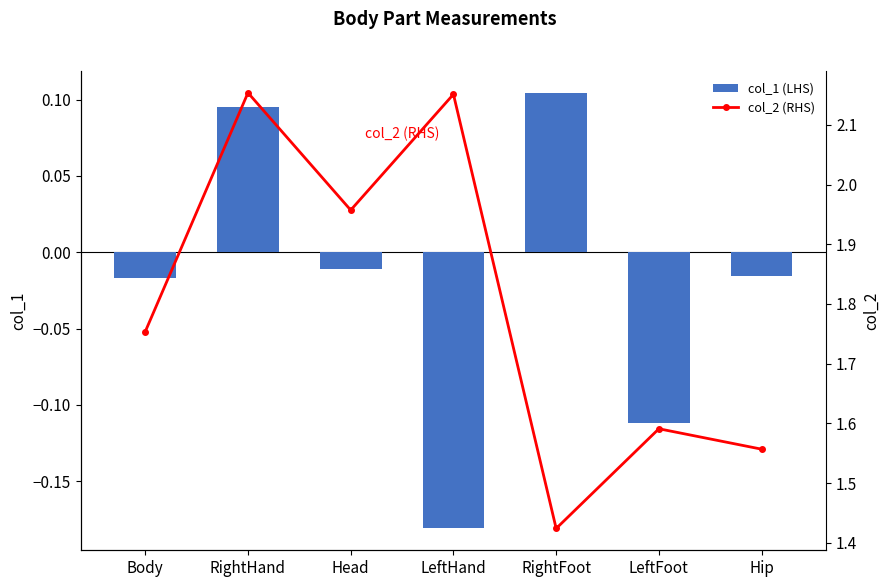

Which series has the widest spread of values?

col_2 (RHS)